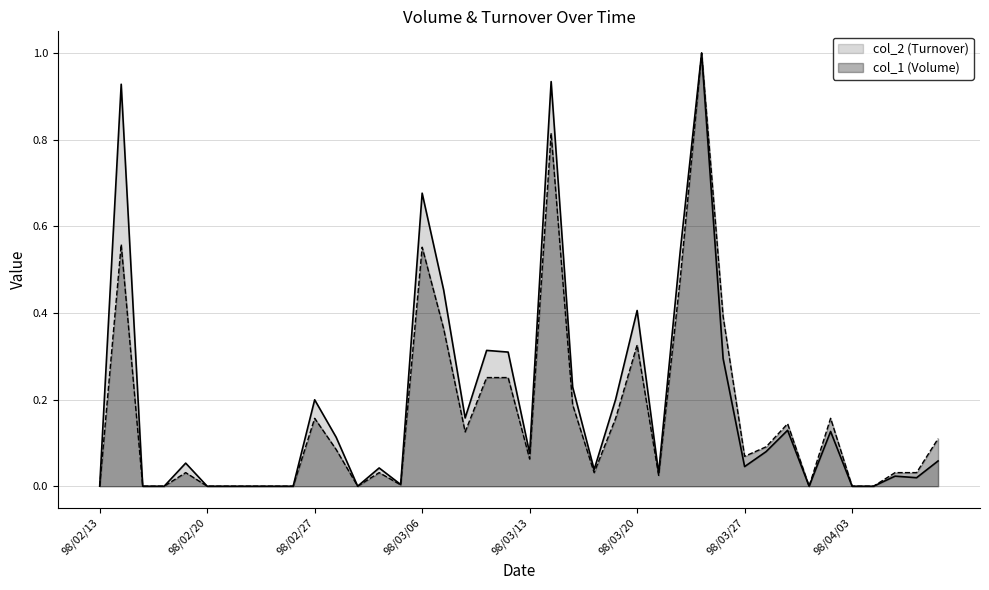

What is the difference between the maximum and minimum values in the col_1 series?

1.0